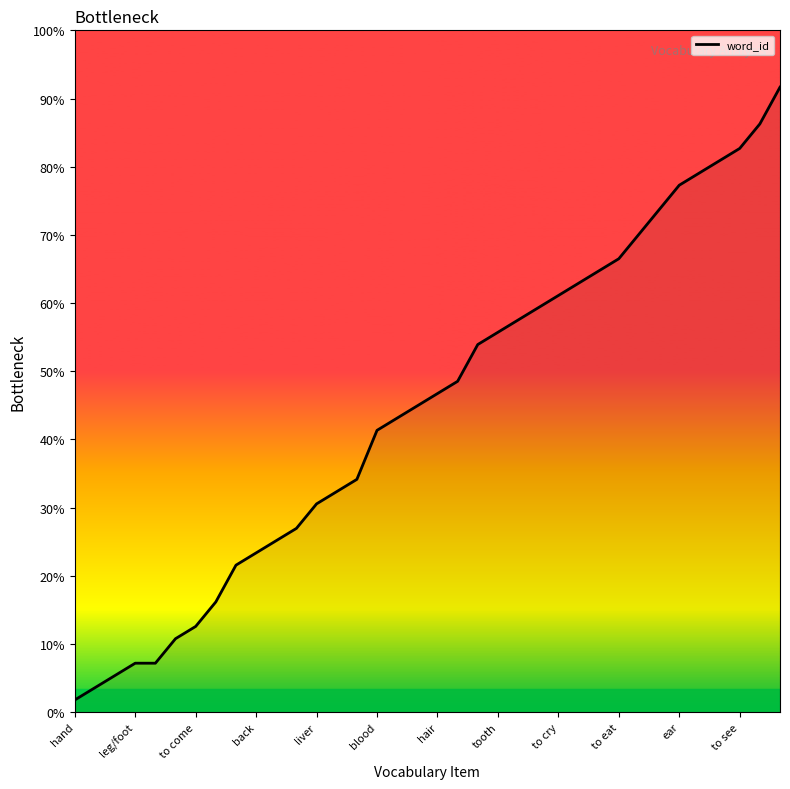

Does the chart display data point markers on the line(s)?

No